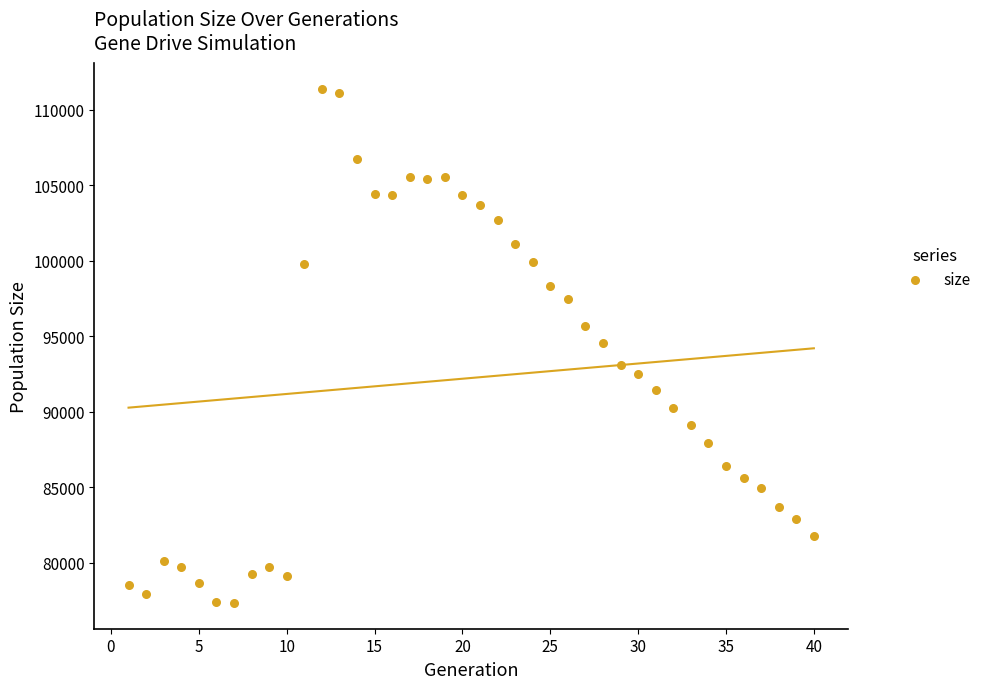

What is the range of Y values (max minus min)?

34057